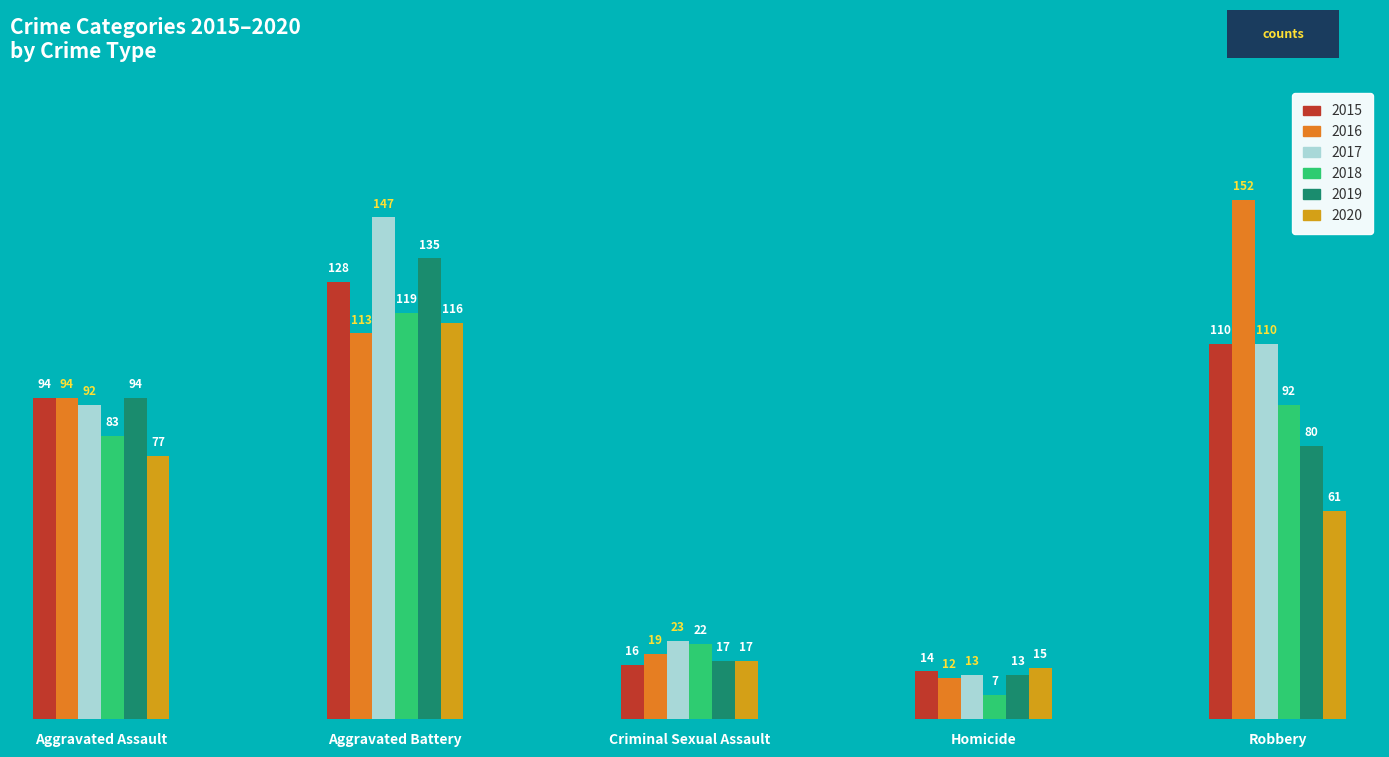

What is the difference between the 2018 values at Aggravated Battery and Criminal Sexual Assault?

97